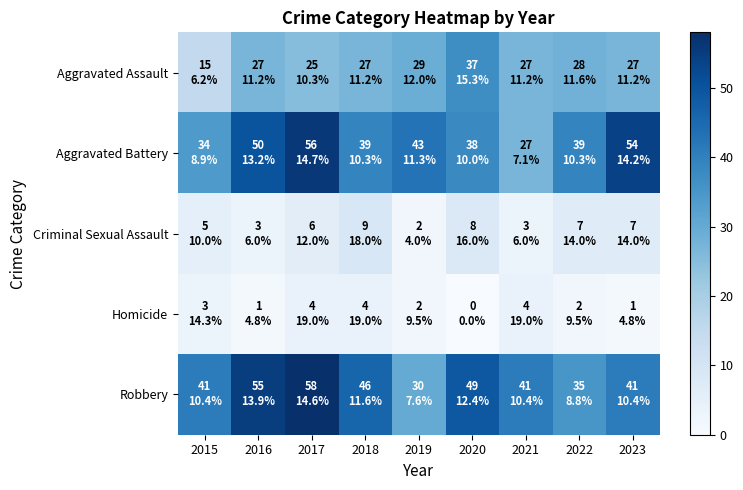

Reading right to left, transcribe all the data shown in this chart.

Aggravated Assault: 2023=27	2022=28	2021=27	2020=37	2019=29	2018=27	2017=25	2016=27	2015=15
Aggravated Battery: 2023=54	2022=39	2021=27	2020=38	2019=43	2018=39	2017=56	2016=50	2015=34
Criminal Sexual Assault: 2023=7	2022=7	2021=3	2020=8	2019=2	2018=9	2017=6	2016=3	2015=5
Homicide: 2023=1	2022=2	2021=4	2020=0	2019=2	2018=4	2017=4	2016=1	2015=3
Robbery: 2023=41	2022=35	2021=41	2020=49	2019=30	2018=46	2017=58	2016=55	2015=41